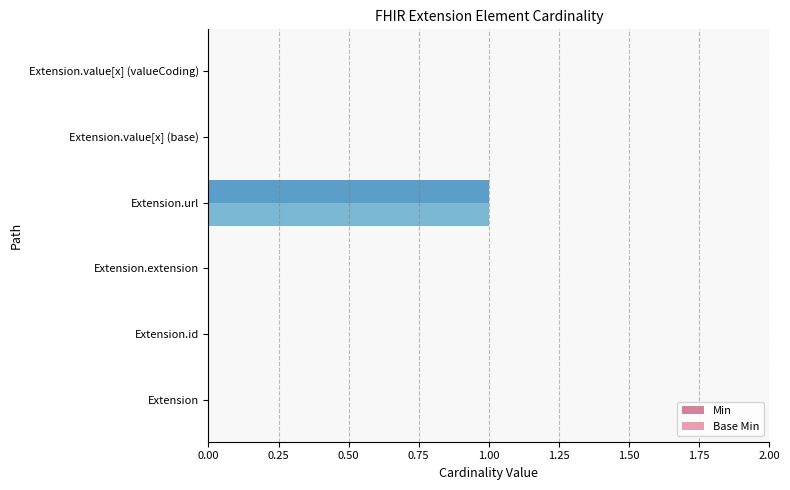

At which category is the sum across all series the highest?

Extension.url